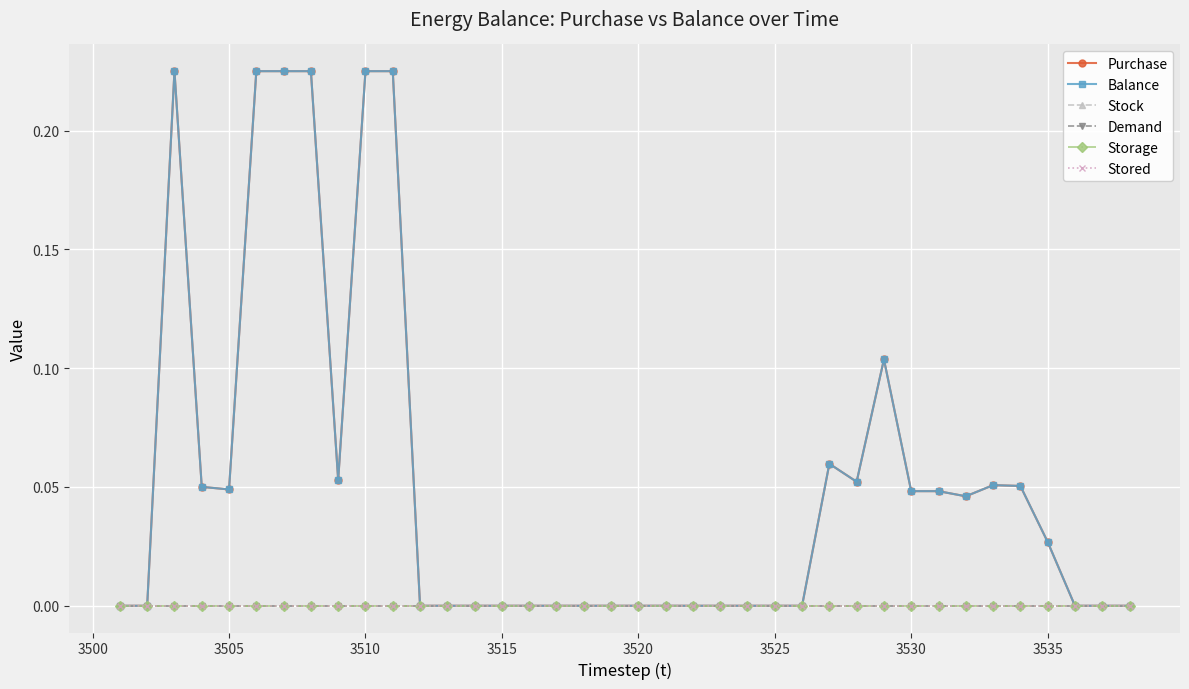

Does the chart have visible grid lines?

Yes